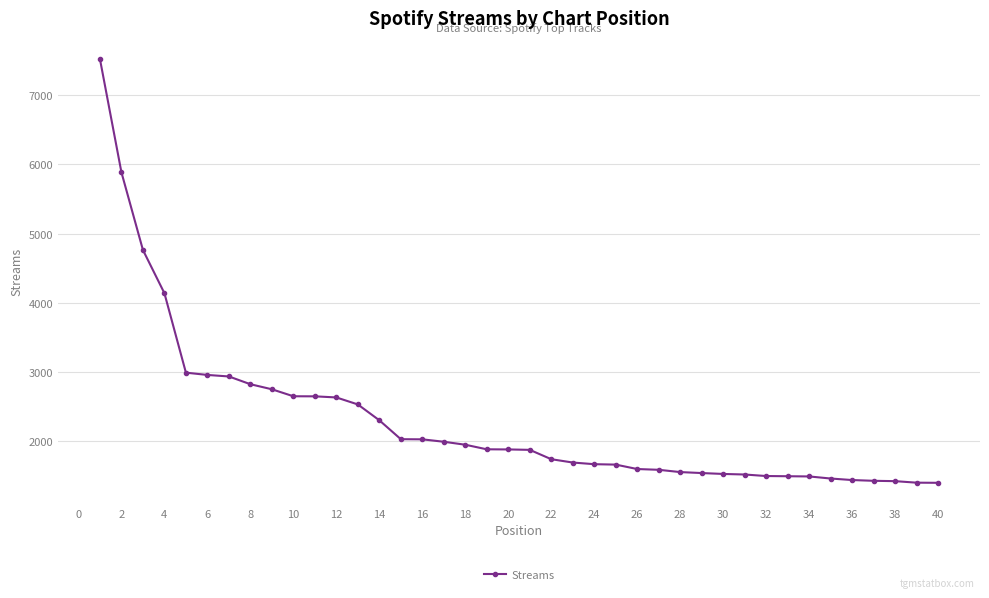

What is the value of the 29th point from the left?

1542